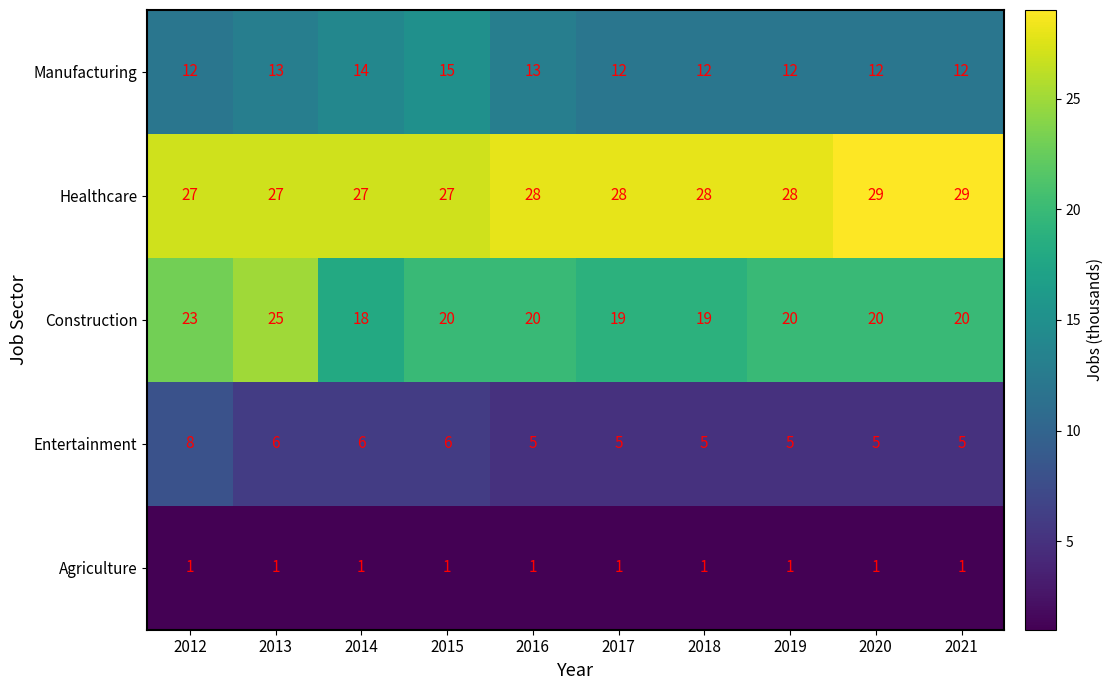

What is the sum of the Entertainment values at 2015 and 2018?

11